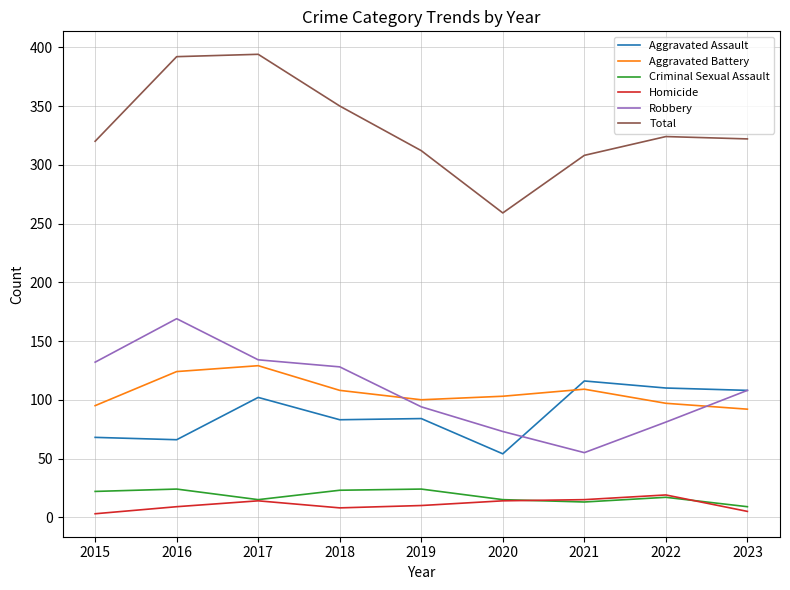

True or false: Aggravated Assault and Total cross at least once.

False